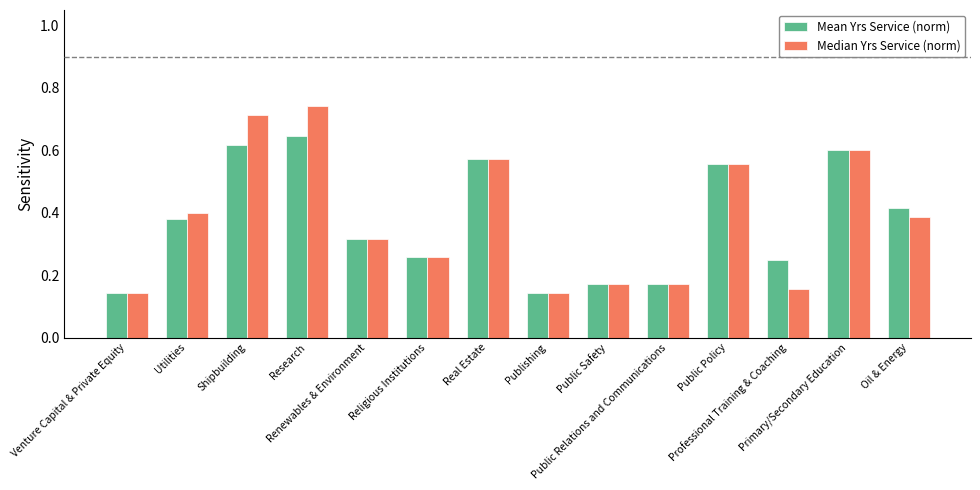

At how many categories does at least one series exceed 0?

14